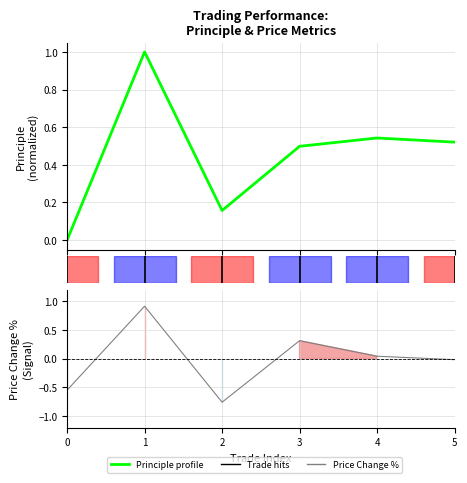

True or false: Principle (normalized) and Price Change % intersect in this chart.

False